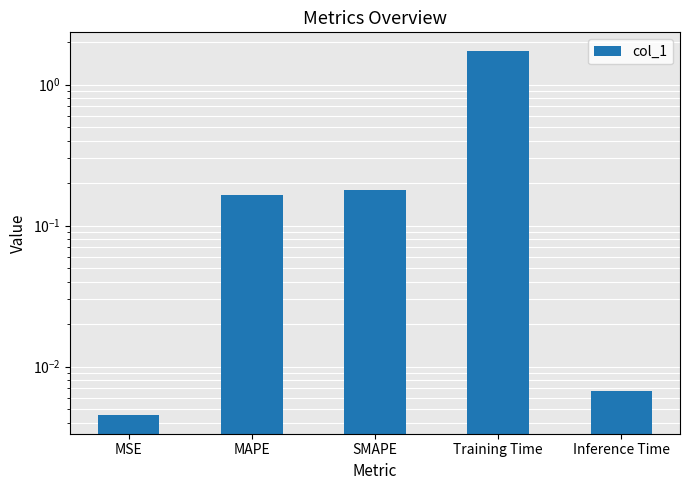

Rank the categories by value from lowest to highest.

MSE, Inference Time, MAPE, SMAPE, Training Time